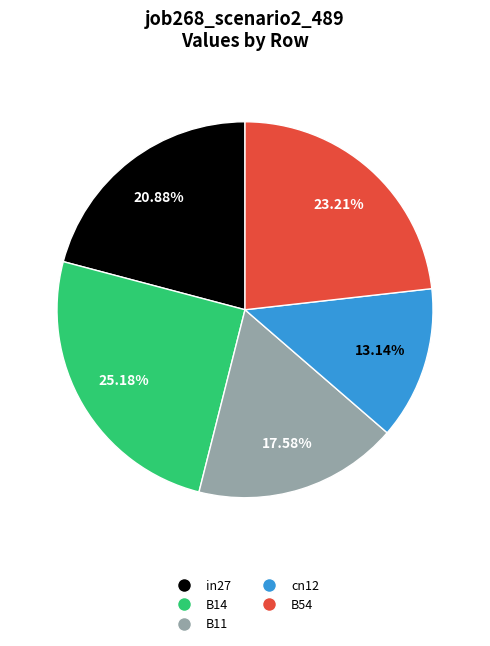

Which has a higher value, B54 or cn12?

B54